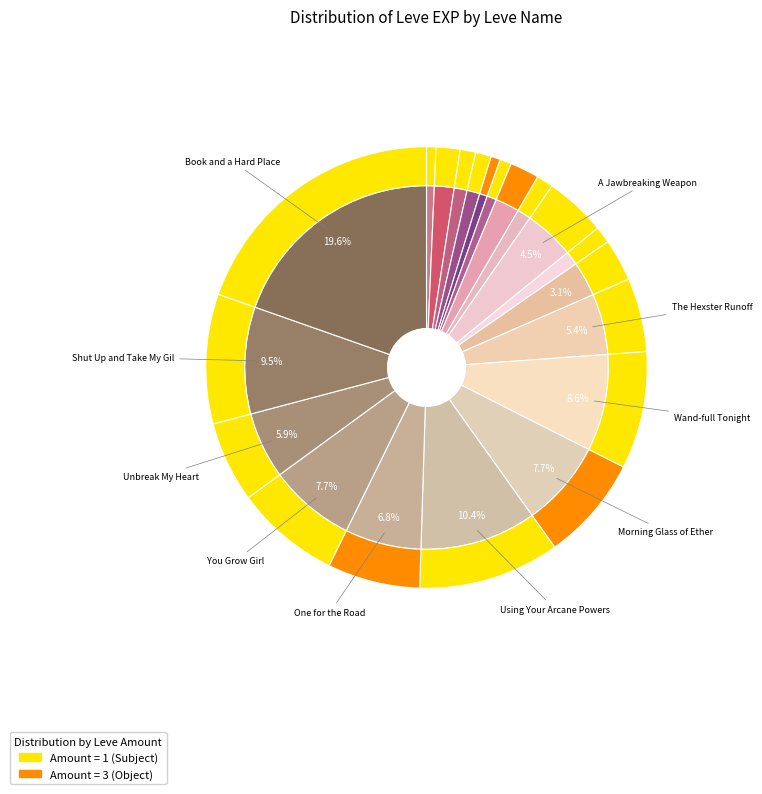

To the nearest percent, what percentage of the pie is Using Your Arcane Powers?

10%